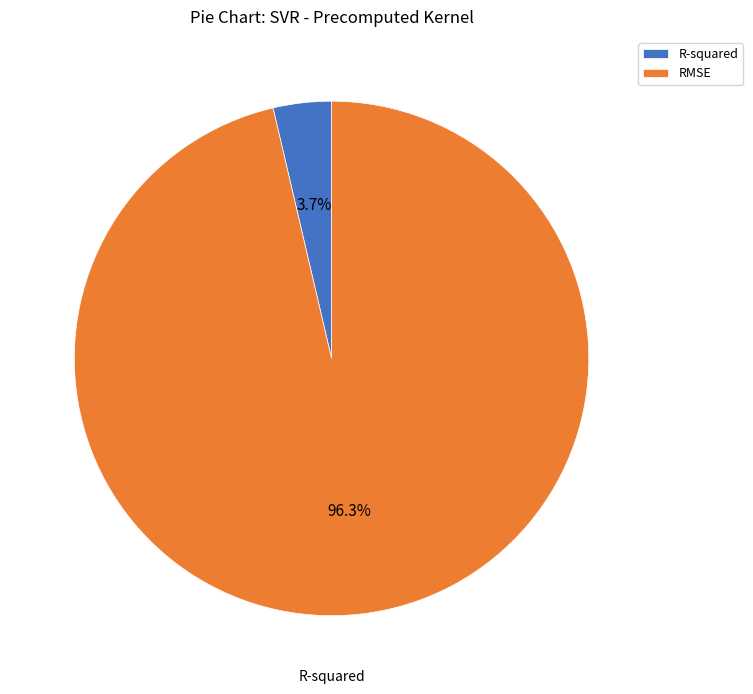

Count the number of slices in the pie.

2